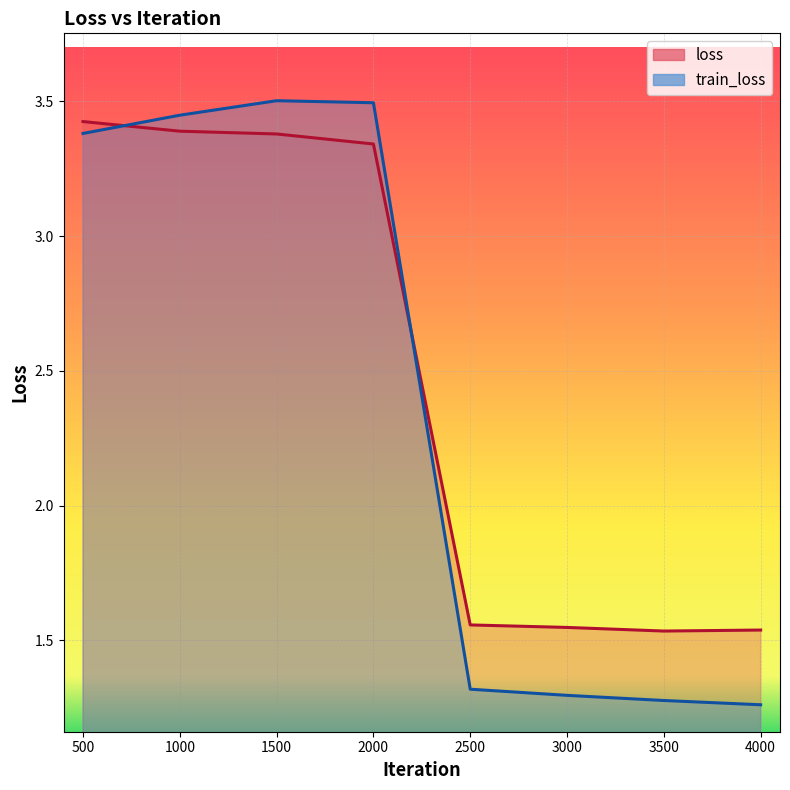

Is the value of loss at 2000 greater than the value of train_loss at 500?

No